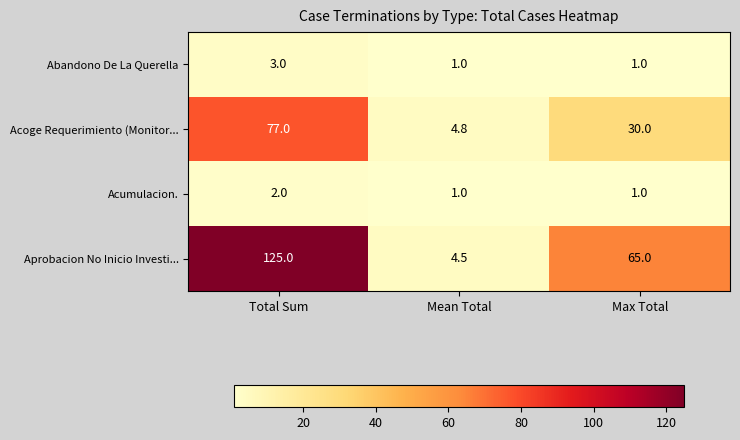

How many Abandono De La Querella values are between 1 and 3?

3